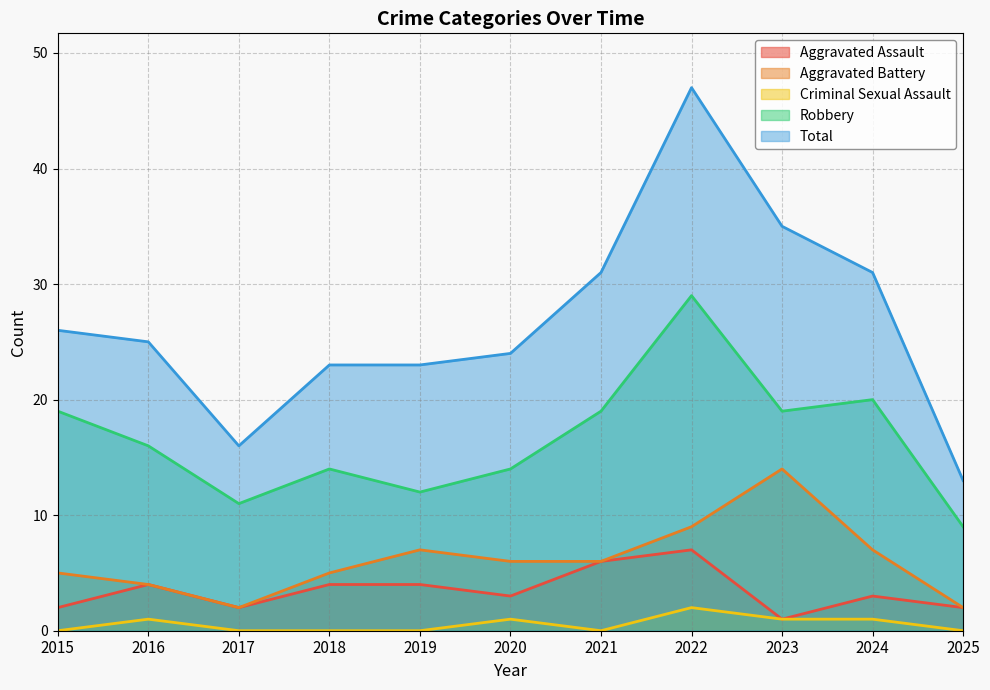

What value does the Criminal Sexual Assault series have at 2024?

1